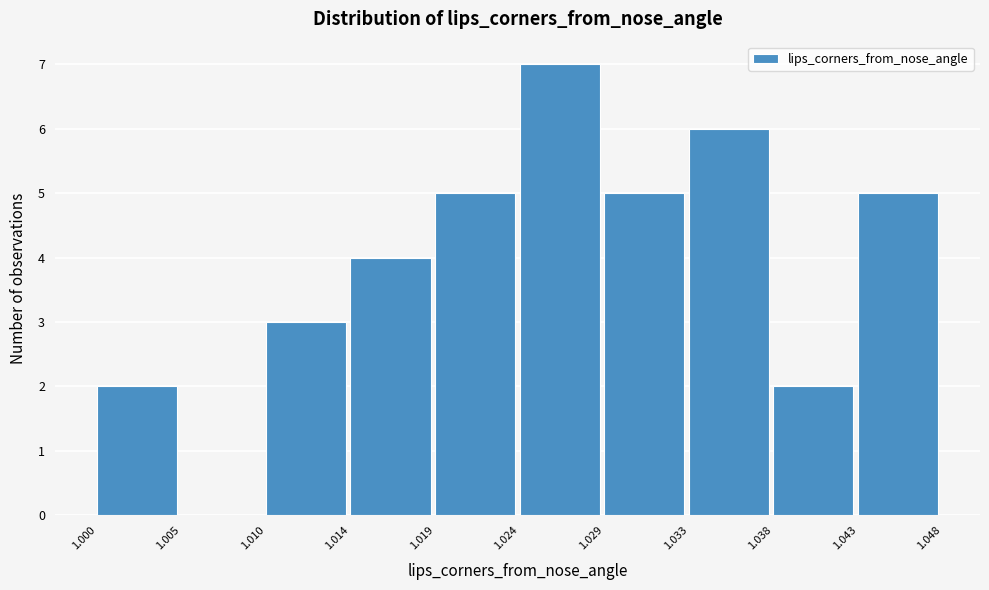

How tall is the bar that spans 1.029 to 1.033 on the x-axis? The values are not printed on the chart, so give them approximately, as read against the axis.

5